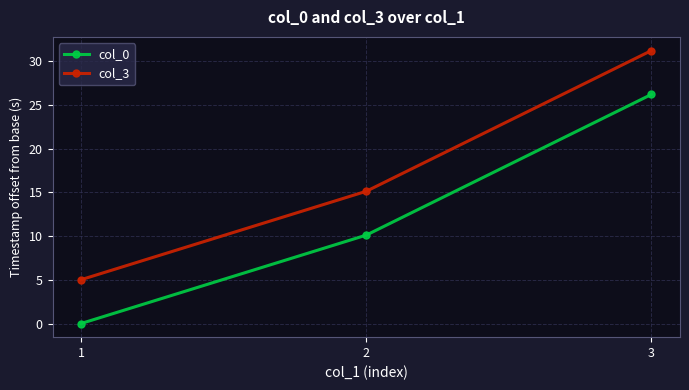

What is the difference between the maximum and minimum values in the col_3 series?

26.2